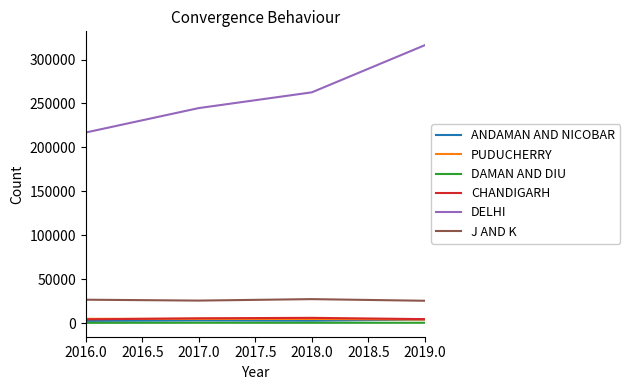

At how many categories does at least one series exceed 196026?

4